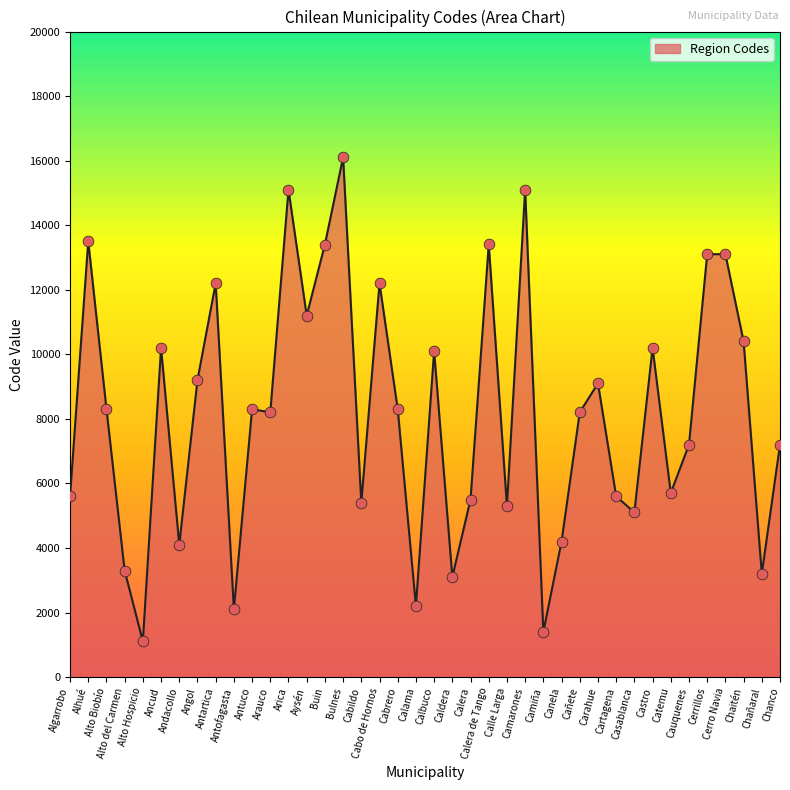

What is the change in value from Calbuco to Cerro Navia?

+3001